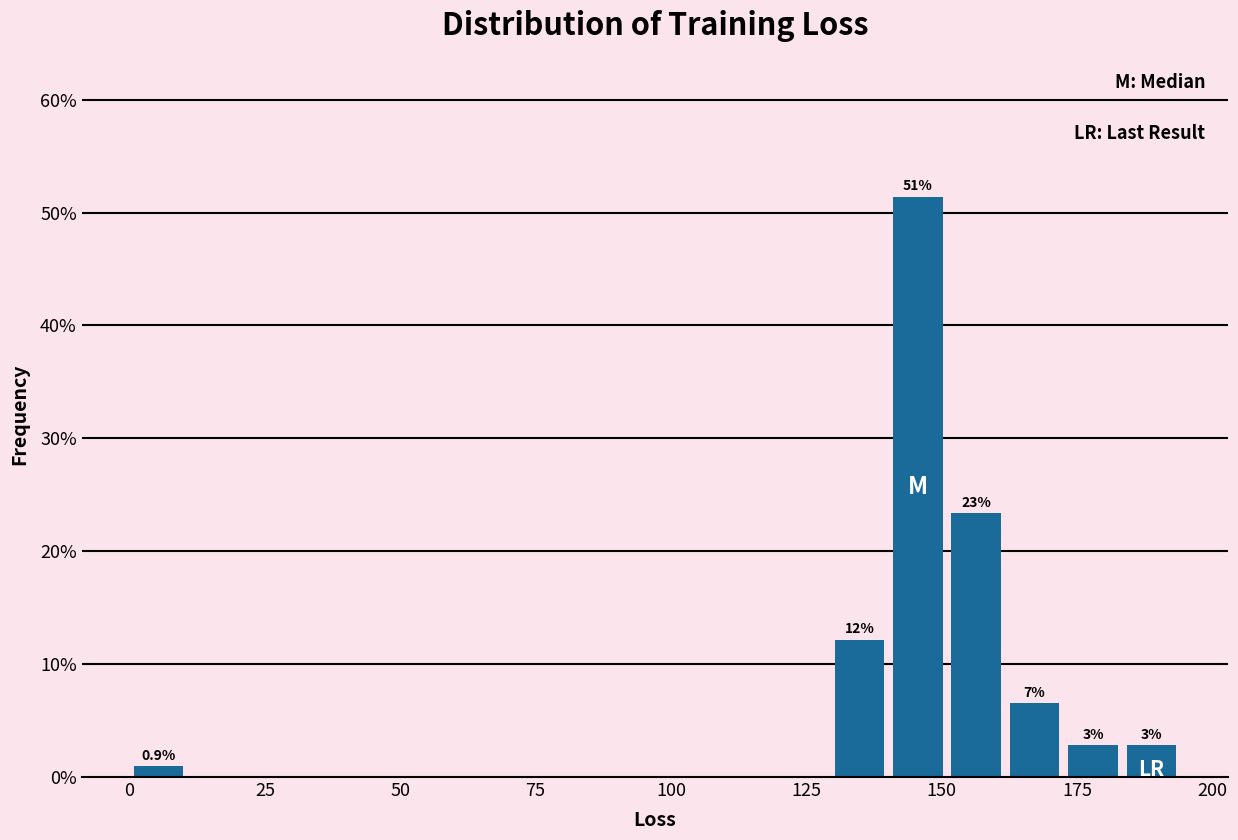

Around what value on the x-axis is the tallest bar? Give the approximate position of its centre, as read against the axis.

145